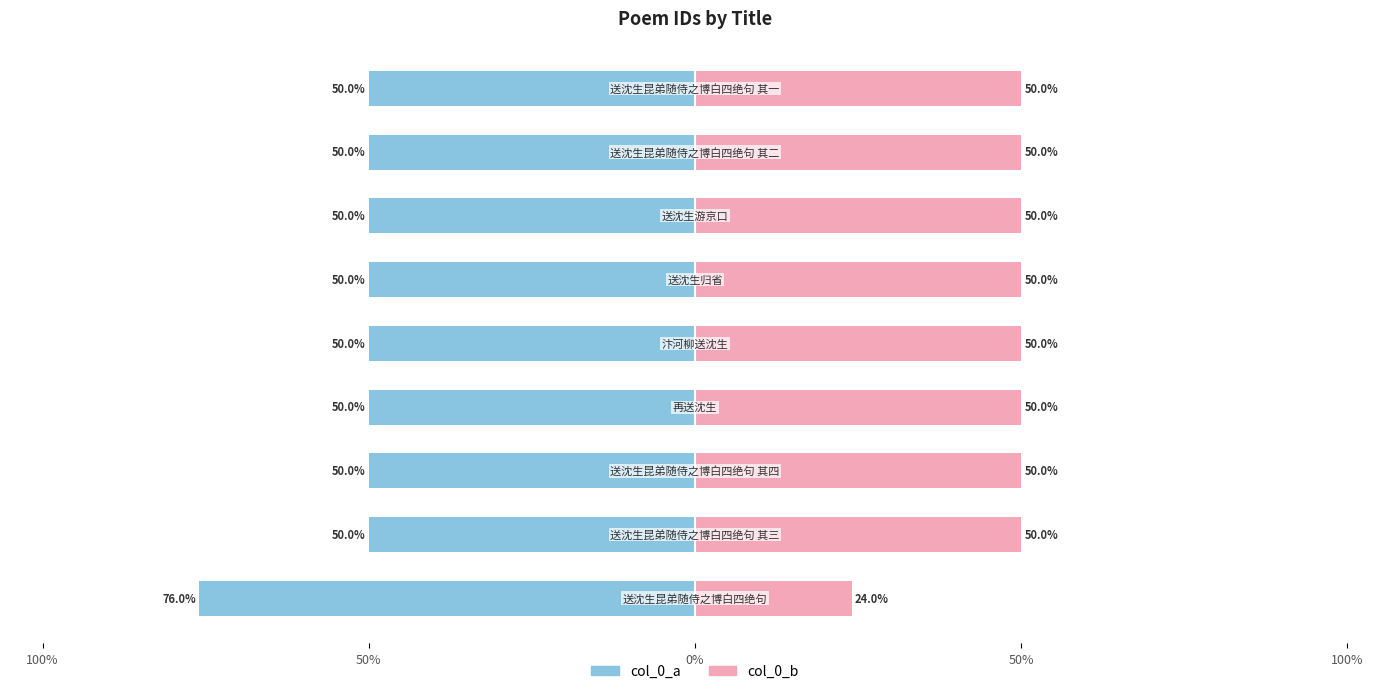

What is the average value of the col_0_b series?

47.1